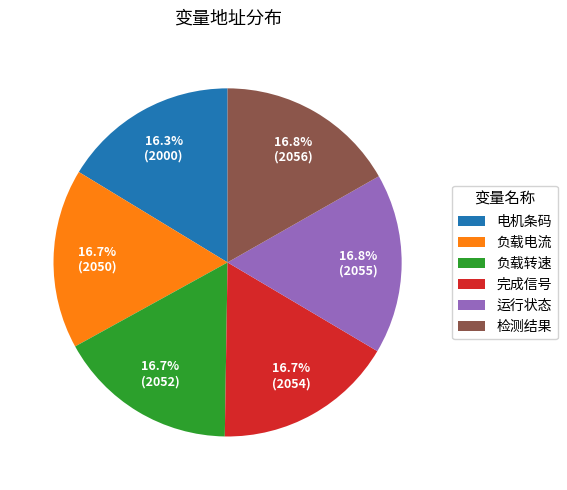

How many slices are in this pie chart?

6